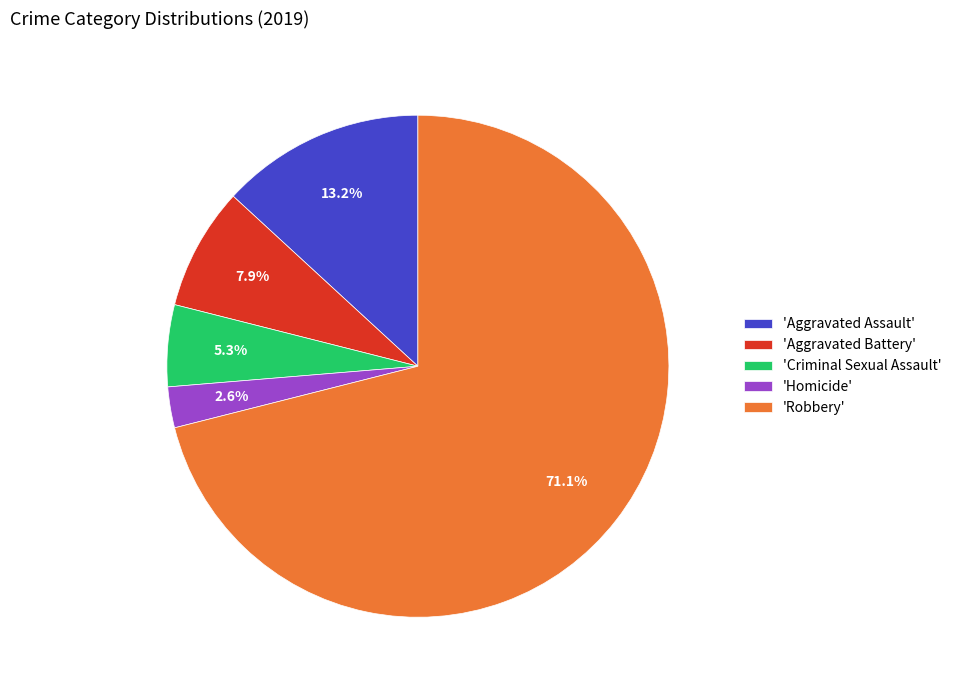

Between 'Aggravated Battery' and 'Homicide', which is larger?

'Aggravated Battery'